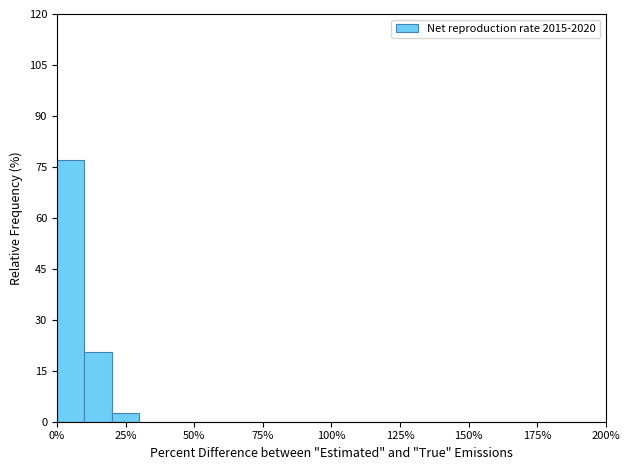

Read against the x-axis, roughly where is the centre of the tallest bar?

5